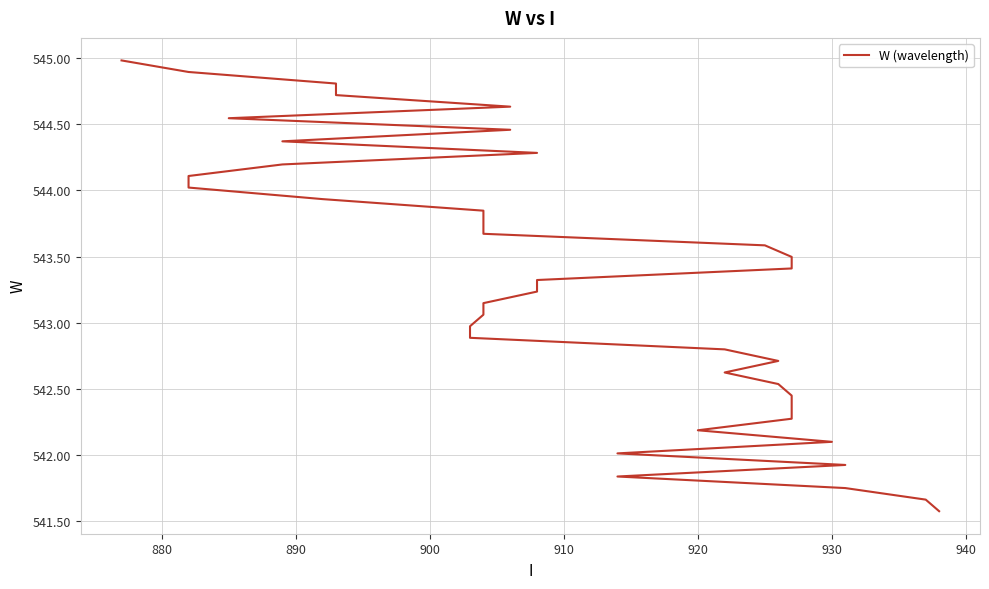

What is the maximum value shown in the chart?

545.0